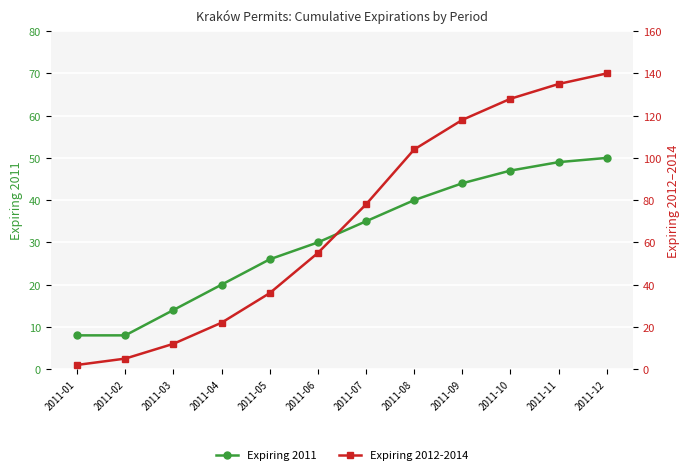

Reading left to right, list all the values displayed in this chart.

Expiring 2011: 8	8	14	20	26	30	35	40	44	47	49	50
Expiring 2012-2014: 2	5	12	22	36	55	78	104	118	128	135	140